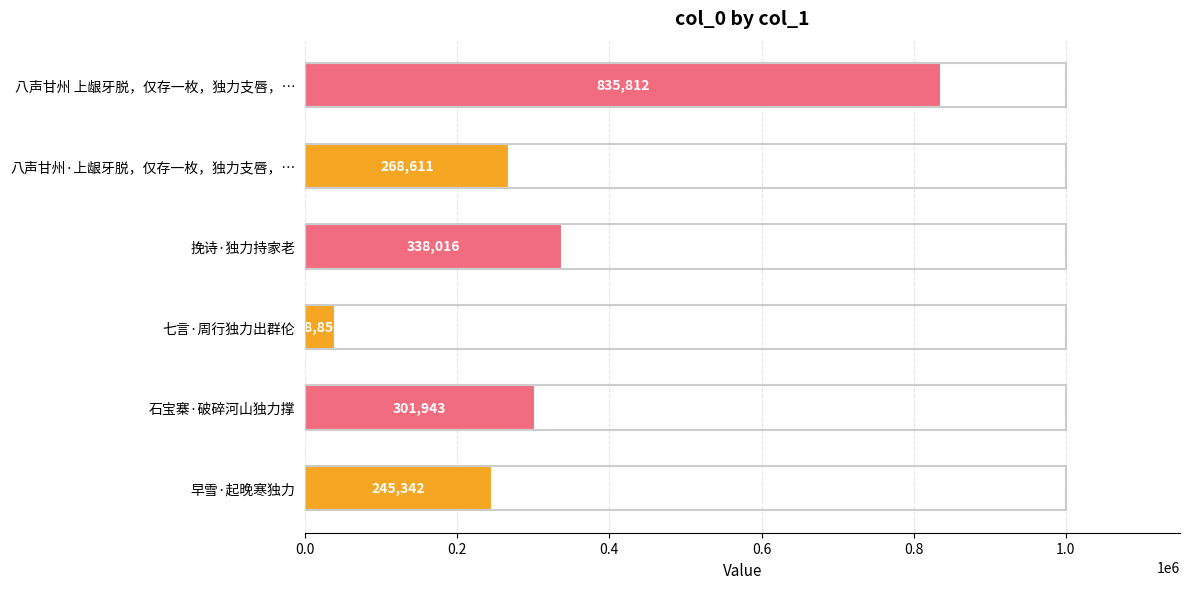

What is the difference between the second highest and minimum values?

299166